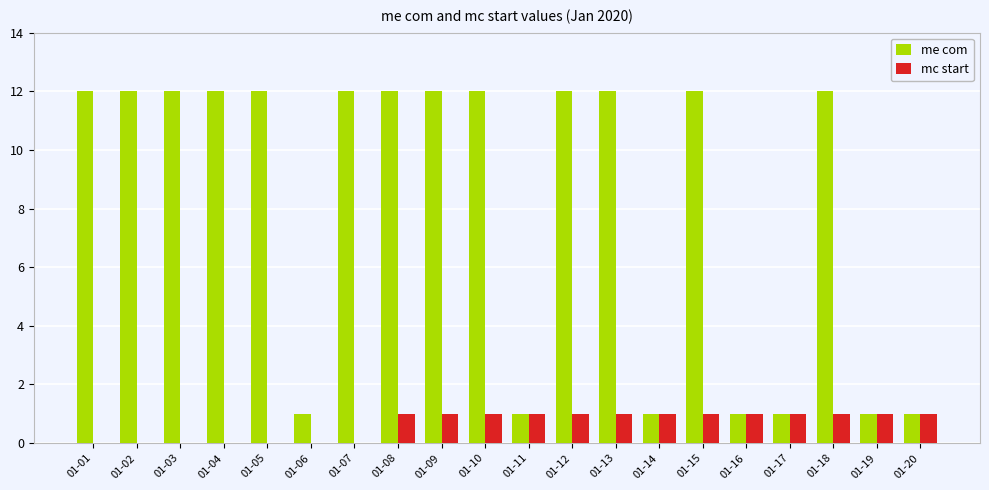

Count the number of data series in this chart.

2